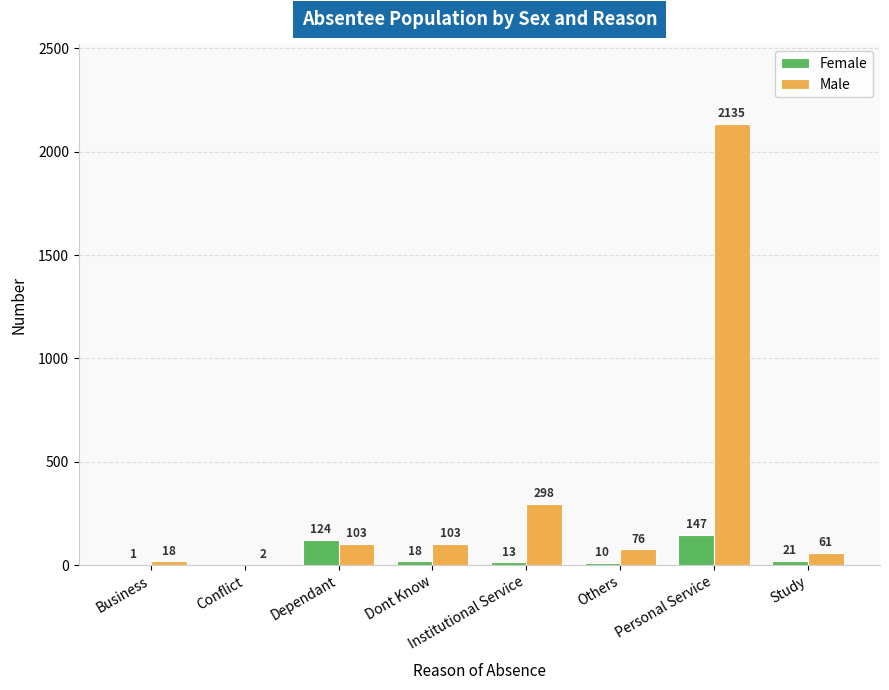

What is the difference between the Male values at Dont Know and Others?

27